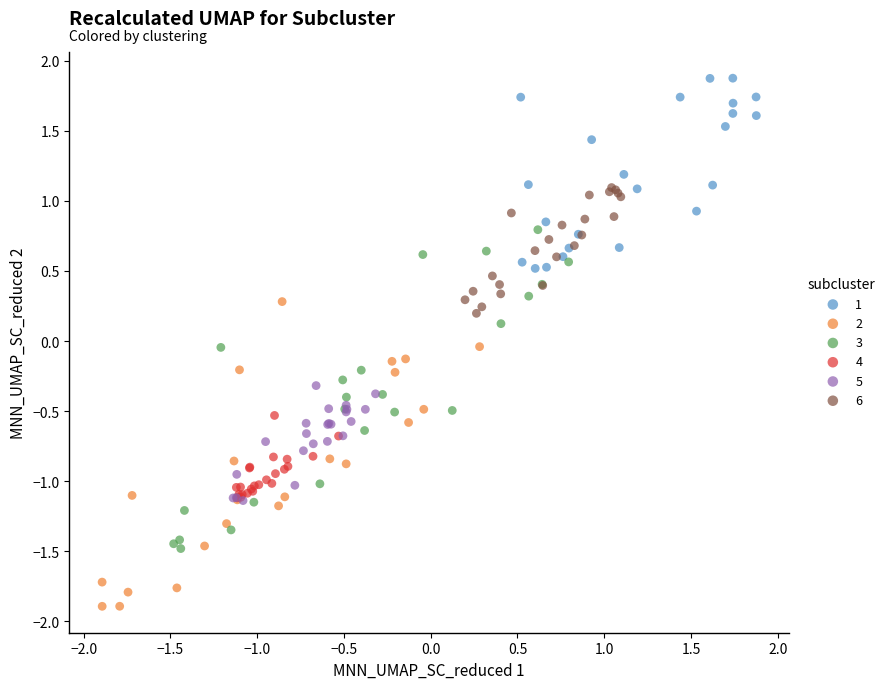

Which series reaches the minimum Y coordinate?

2